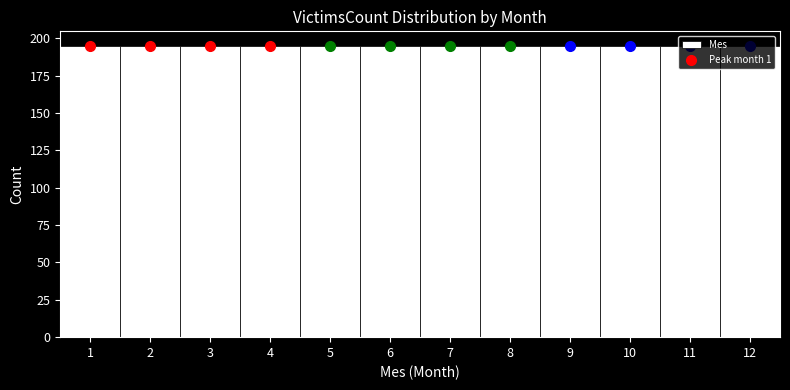

Reading left to right, transcribe this chart: for each bar, give the range it covers on the x-axis and its height. The values are not printed on the chart, so give them approximately, as read against the axis.

0.5 to 1.5: 195
1.5 to 2.5: 195
2.5 to 3.5: 195
3.5 to 4.5: 195
4.5 to 5.5: 195
5.5 to 6.5: 195
6.5 to 7.5: 195
7.5 to 8.5: 195
8.5 to 9.5: 195
9.5 to 10.5: 195
10.5 to 11.5: 195
11.5 to 12.5: 195